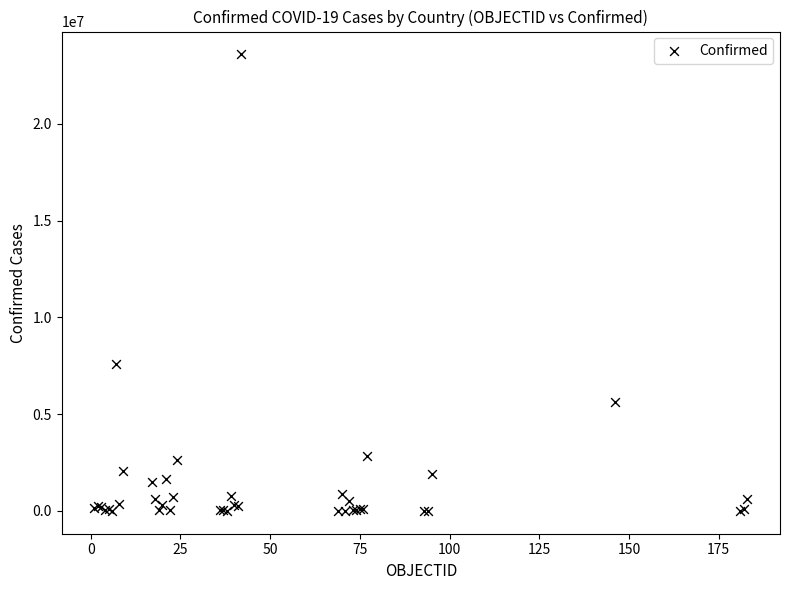

What Y value in the scatter plot is closest to 11799247?

7576335